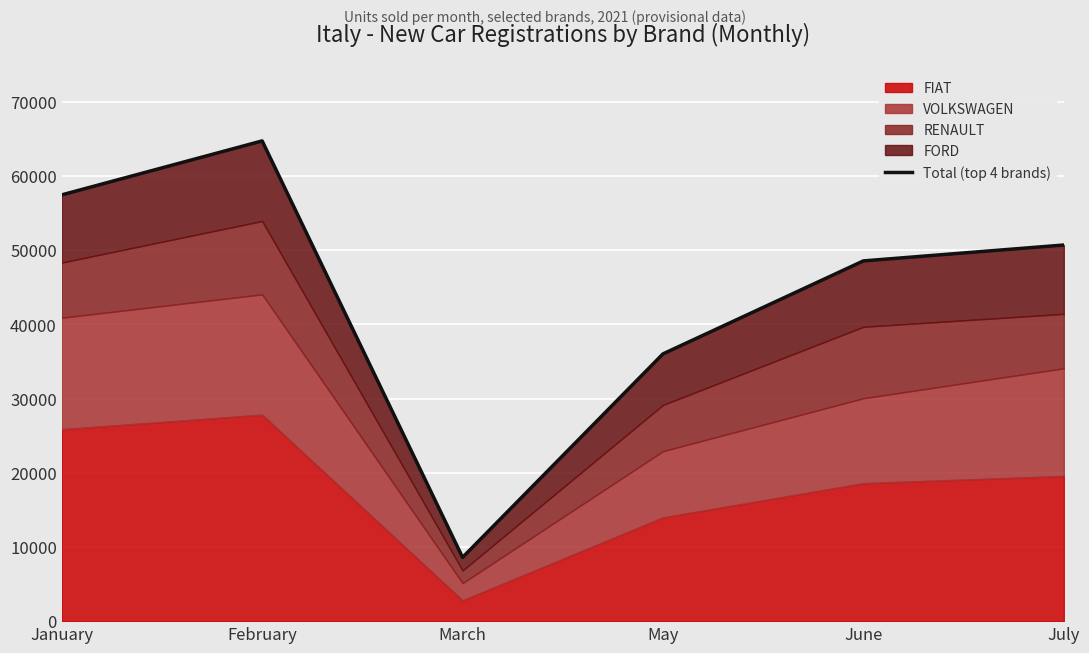

What is the value of the 5th point from the left?

48545